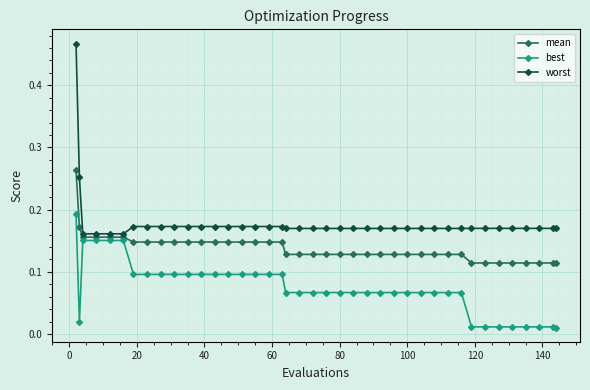

True or false: best and worst intersect in this chart.

False